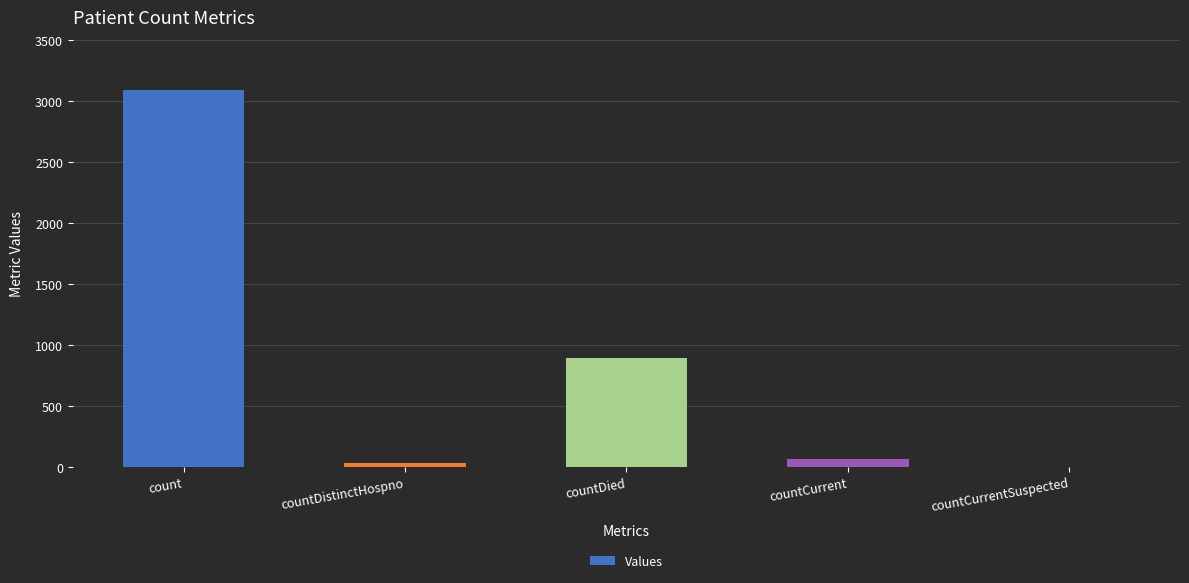

Are the bars horizontal?

No